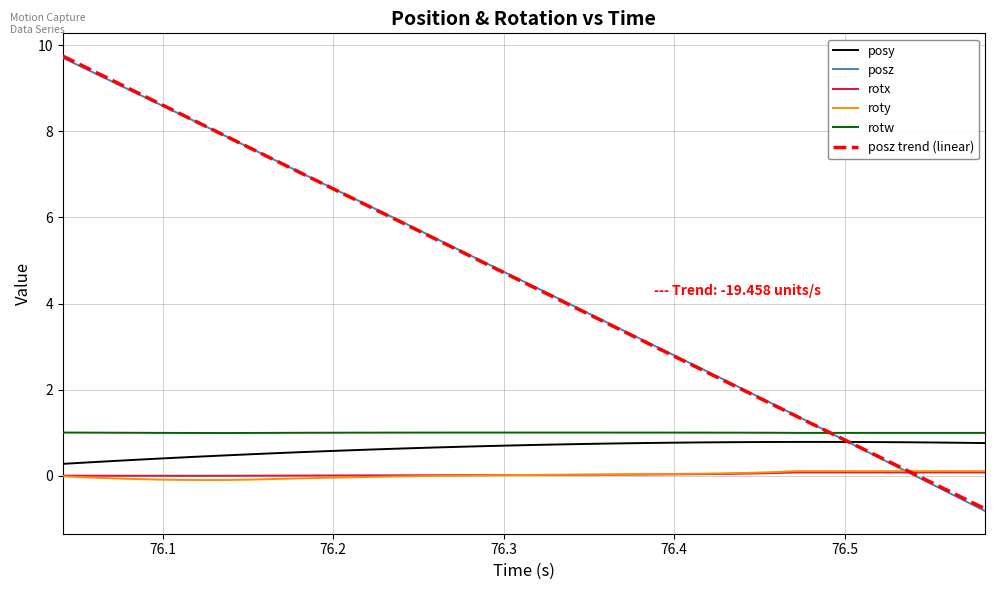

True or false: posy and roty cross at least once.

False